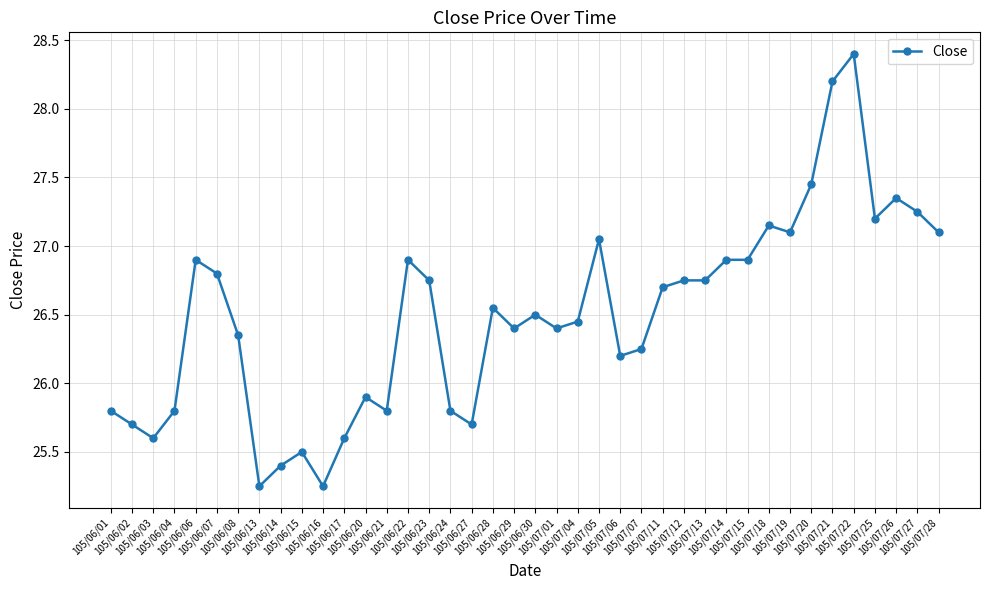

Where is the first local maximum?

105/06/06